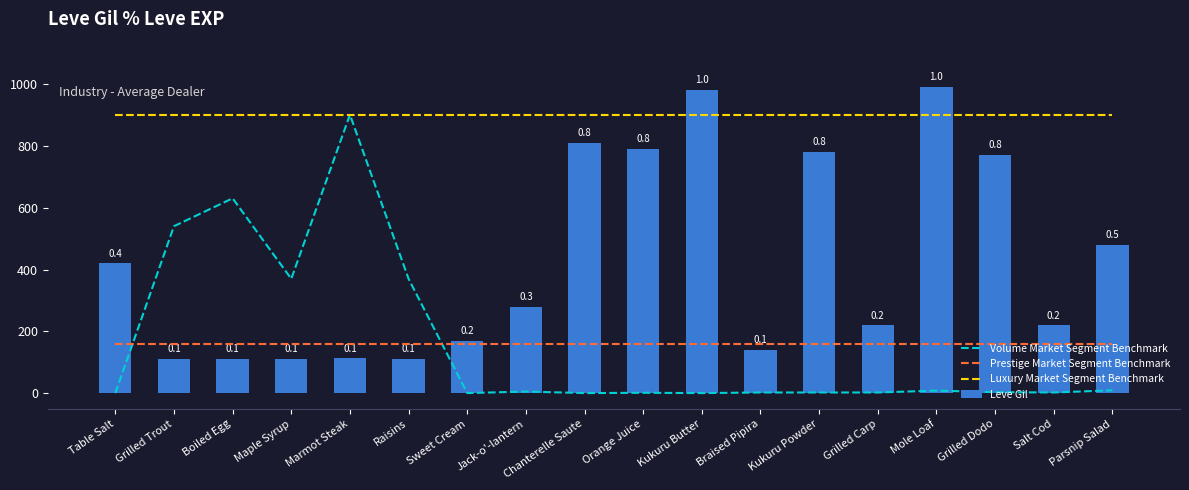

How many categories are shown in the chart?

18